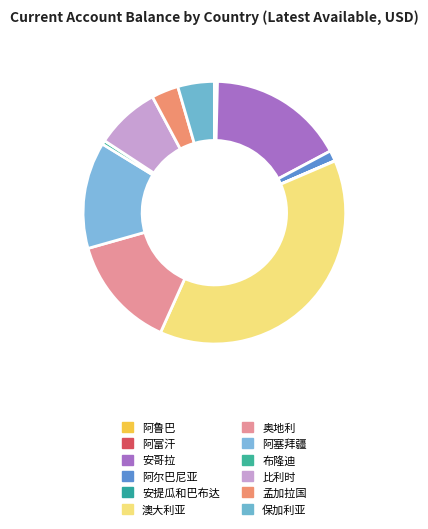

What is the largest slice in the pie chart?

澳大利亚